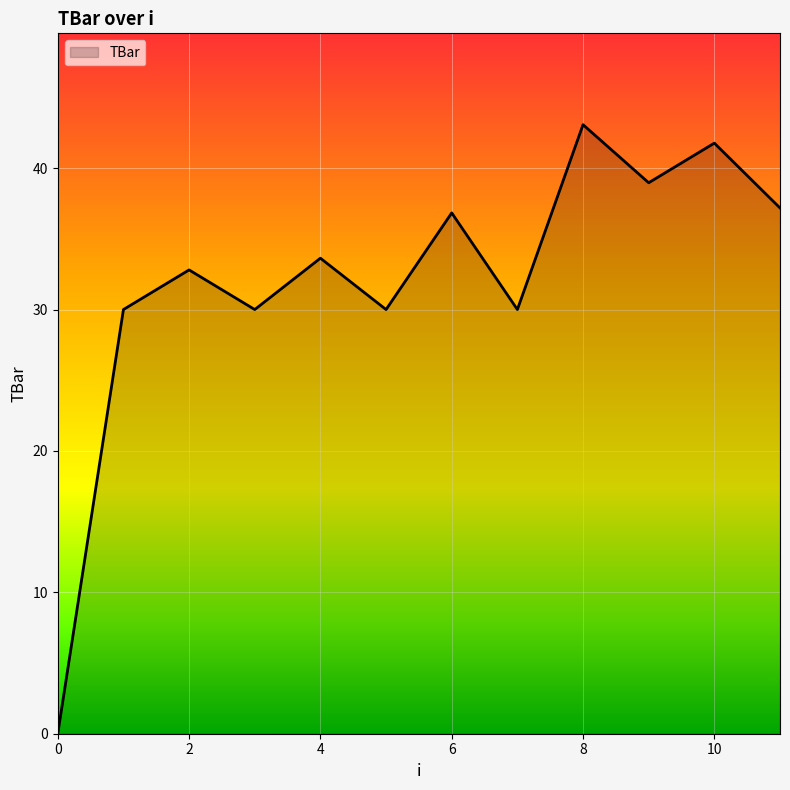

What is the maximum value shown in the chart?

43.1